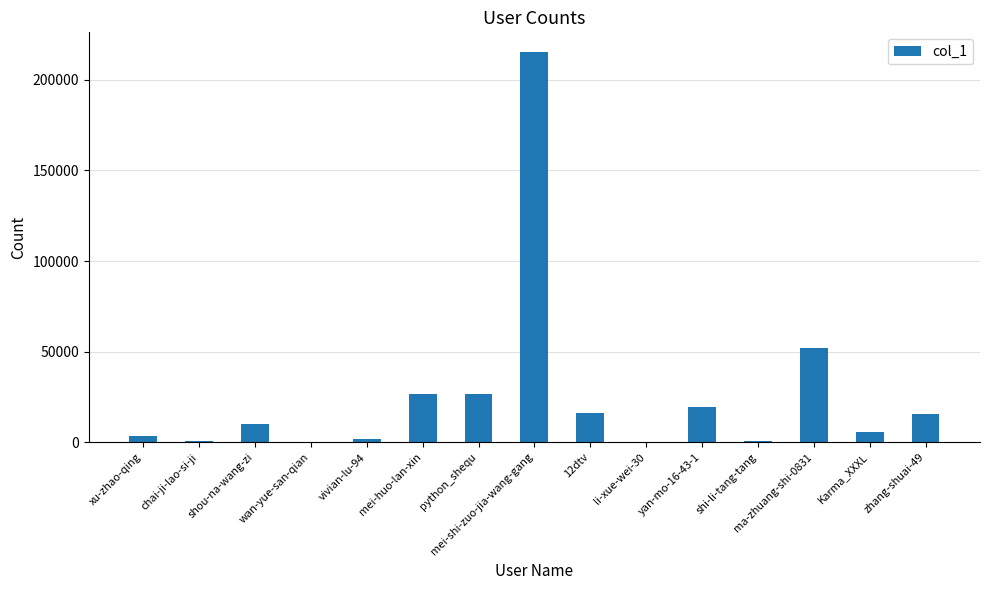

What is the sum of all values?

393070